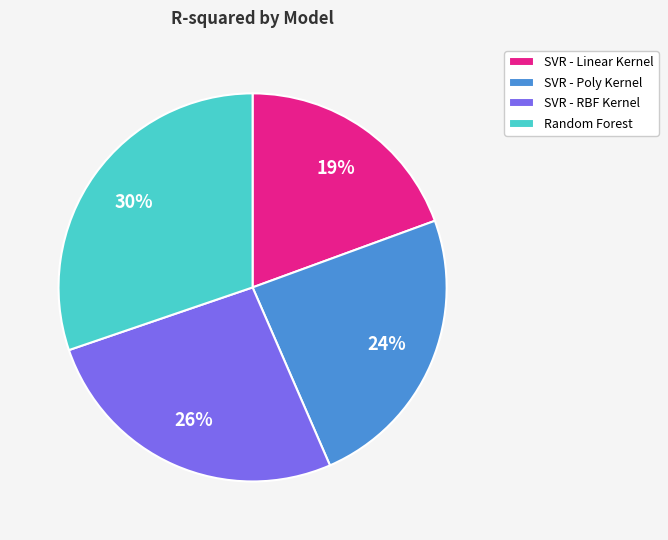

Between SVR - Linear Kernel and Random Forest, which is larger?

Random Forest